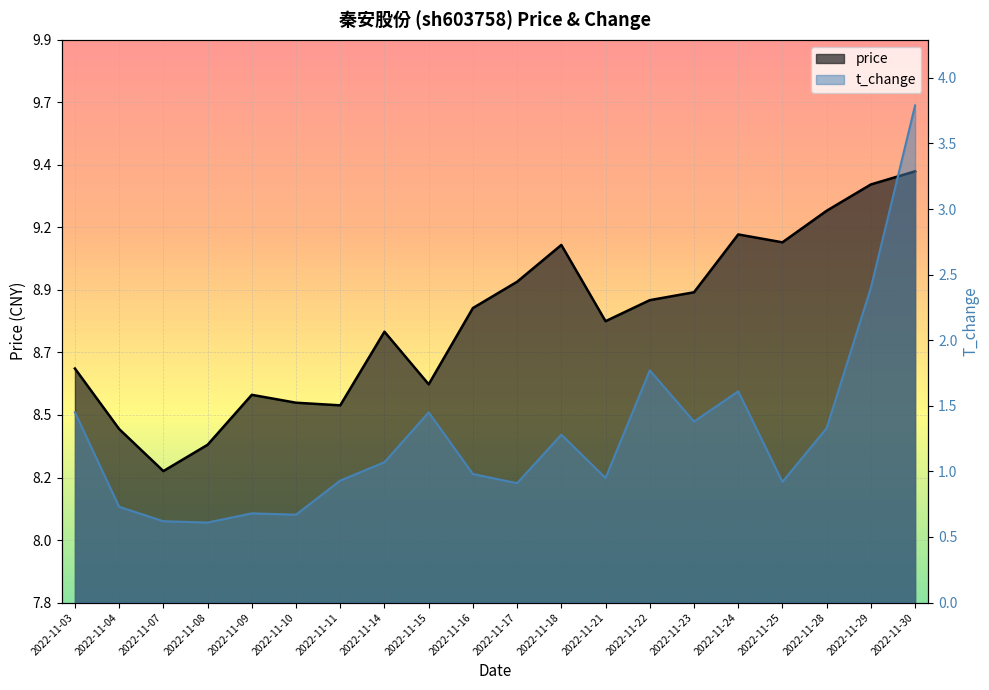

Which series has the largest range (max minus min)?

t_change